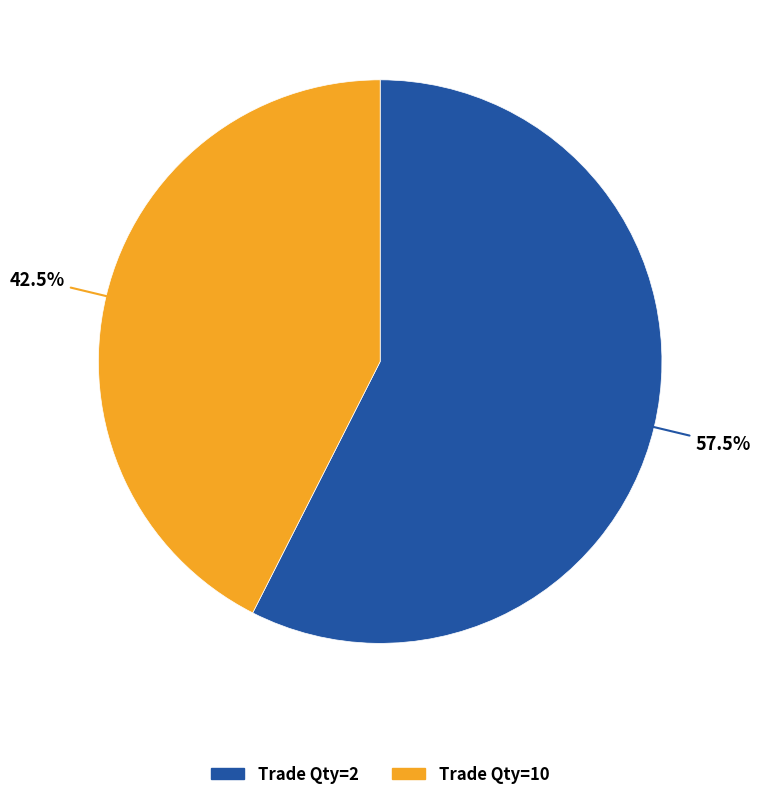

Combined, do Trade Qty=10 and Trade Qty=2 account for over 50%?

Yes